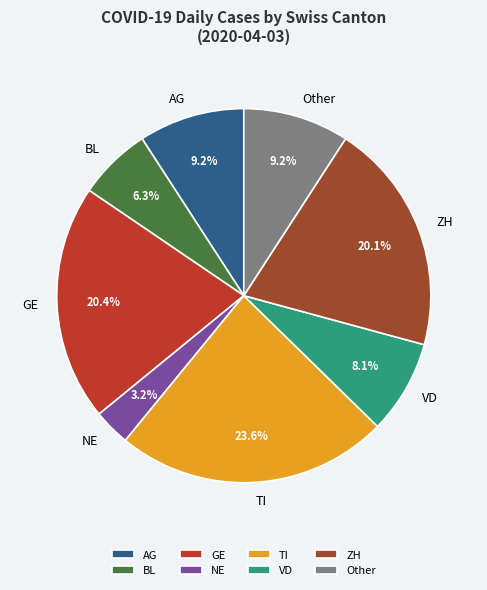

Do TI and NE together represent more than half of the pie?

No